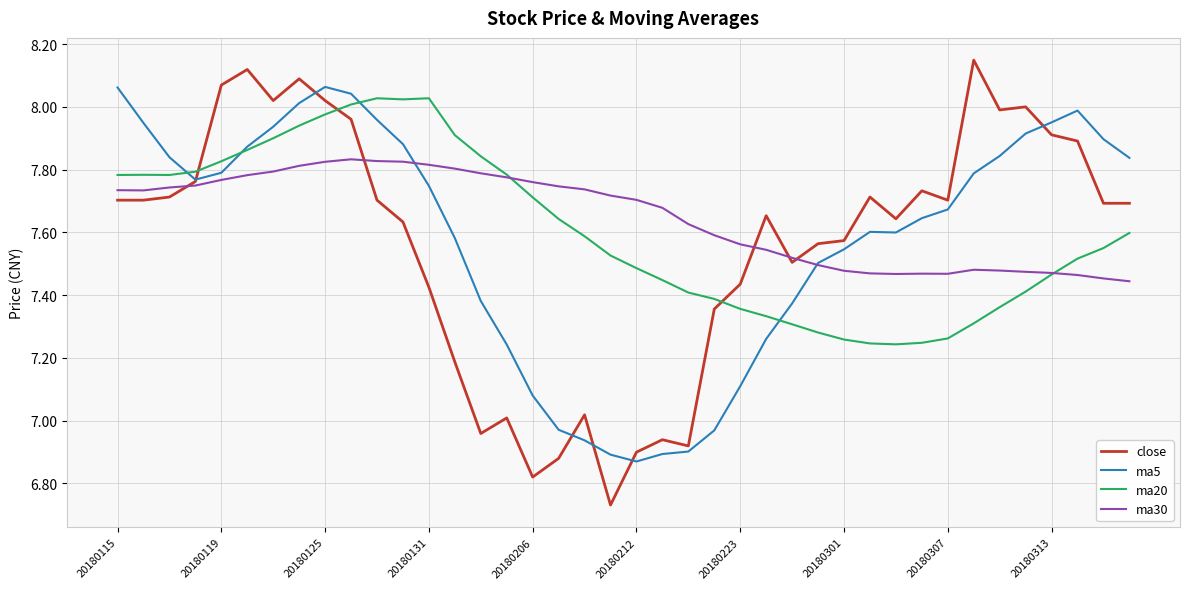

Which series has the widest spread of values?

close